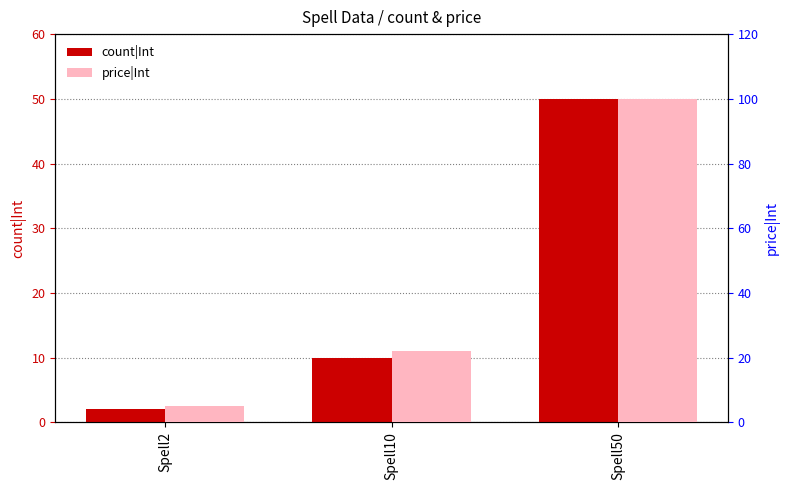

Is it true that price|Int equals 33 at Spell10?

False